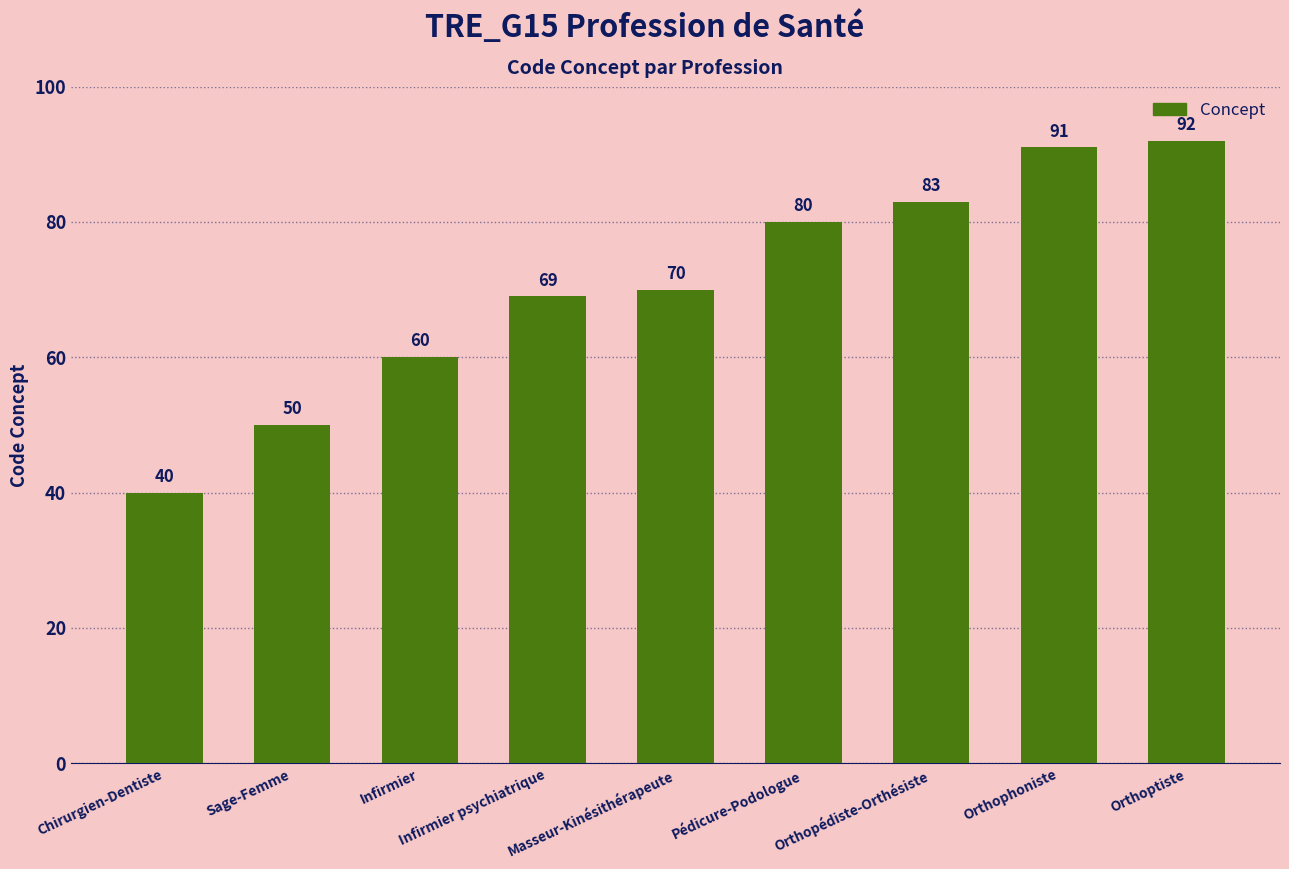

What is the label of the 9th bar from the left?

Orthoptiste